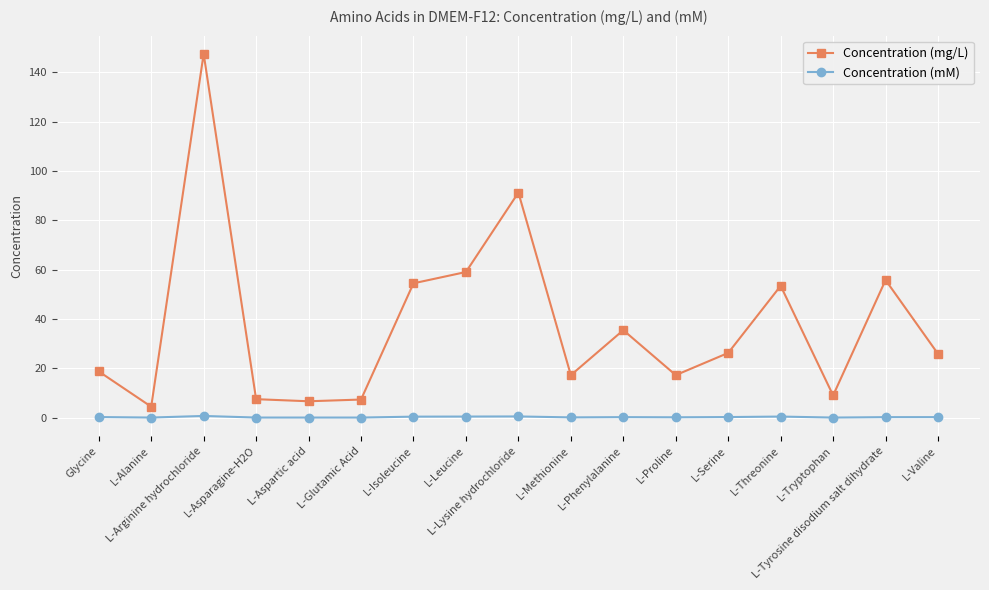

What is the label of the 10th point from the left?

L-Methionine